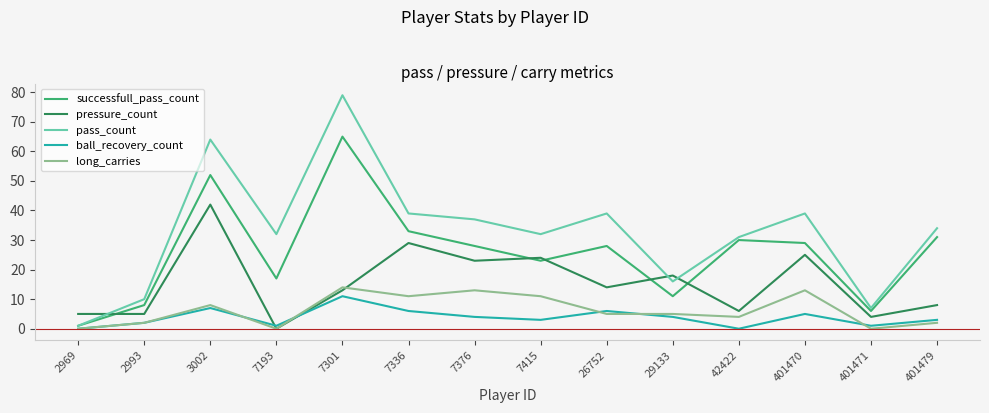

Is it true that pressure_count equals 8 at 401479?

True